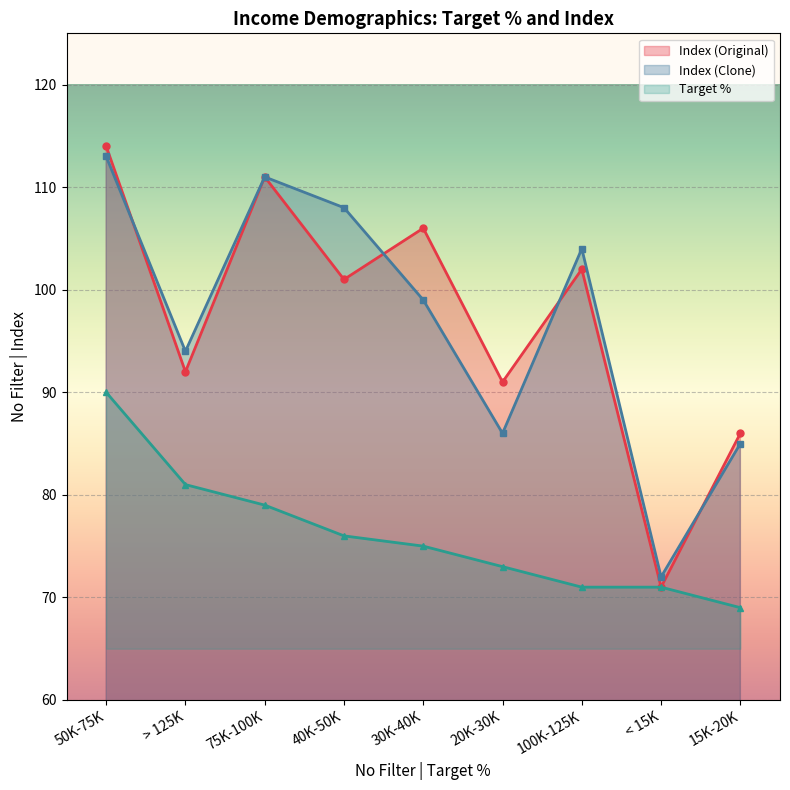

How many intersections are there between Index (Original) and Index (Clone)?

4